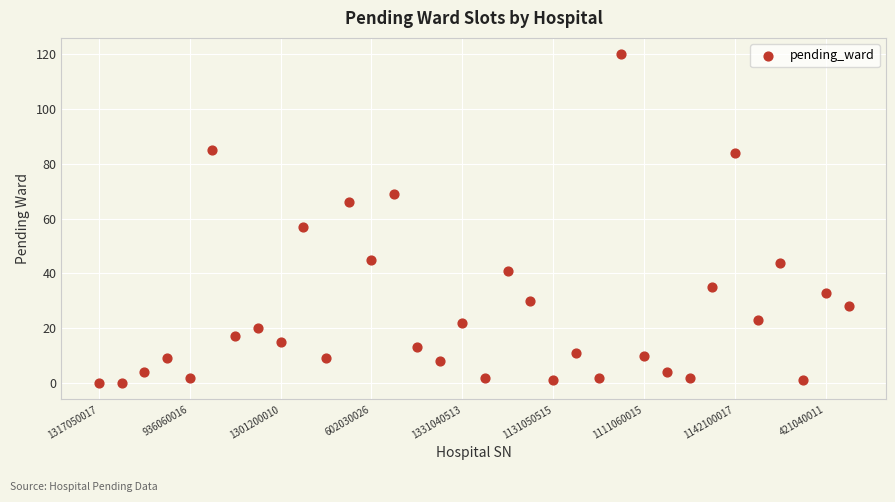

What Y value in the scatter plot is closest to 60?

57